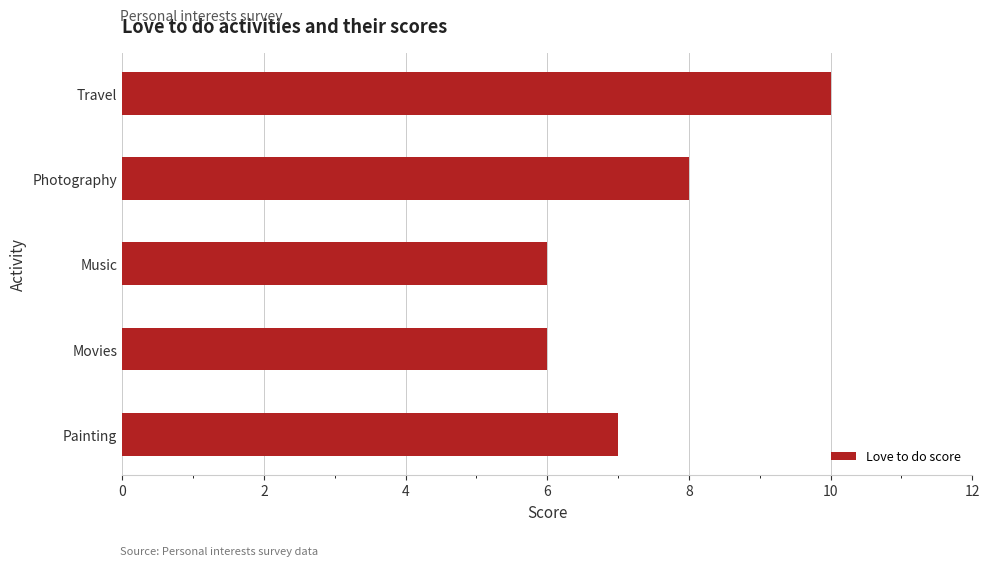

The chart shows a value of 7 at Painting. True or false?

True